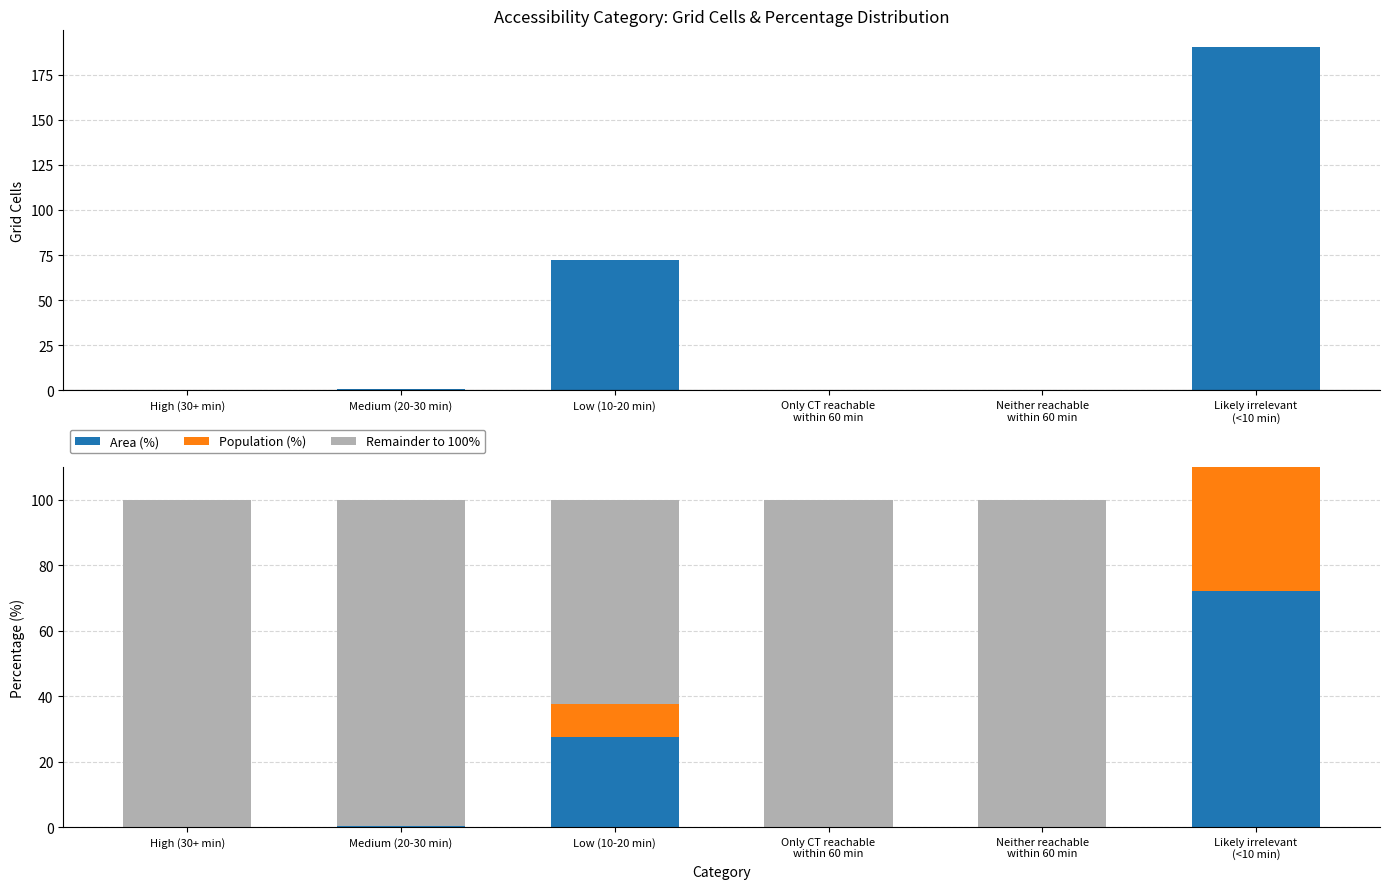

What is the difference between the second highest and minimum values in the Area (%) series?

27.4